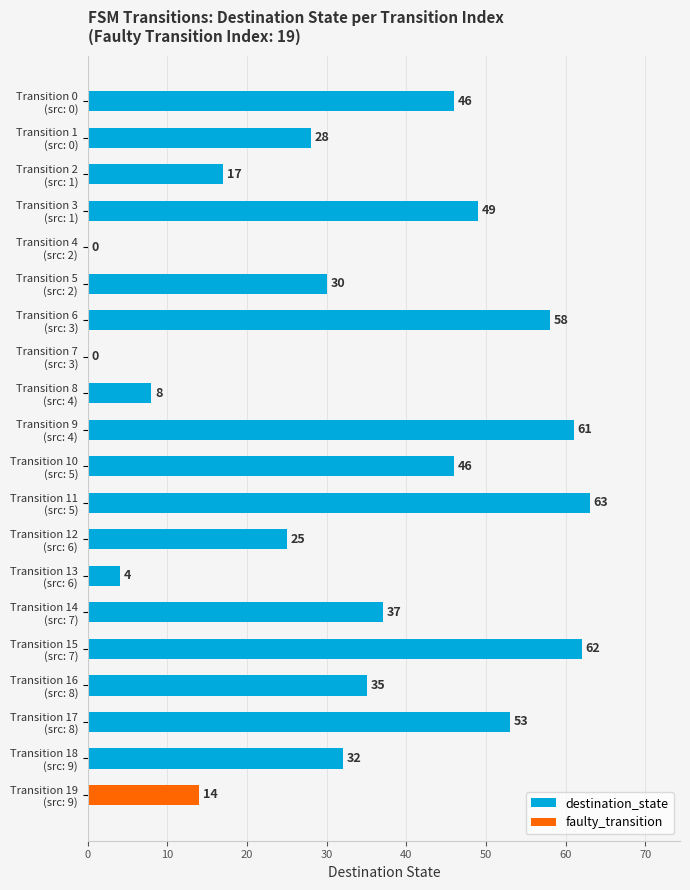

How many bars are there in total?

20